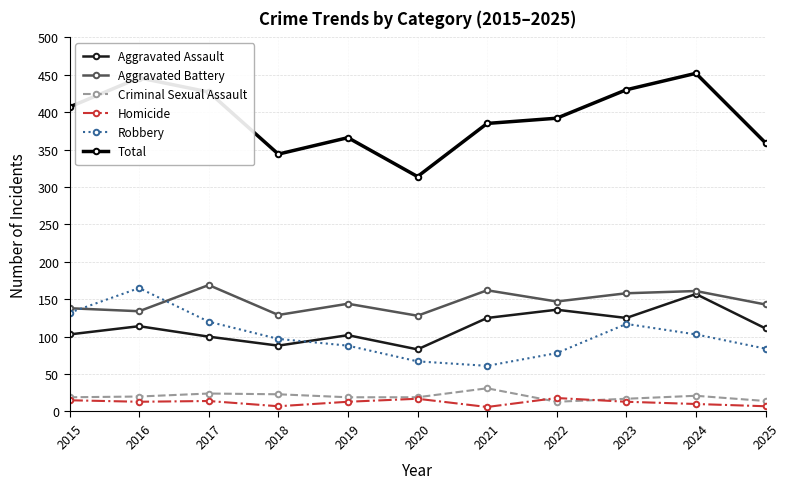

Where is the first local maximum for Aggravated Assault?

2016